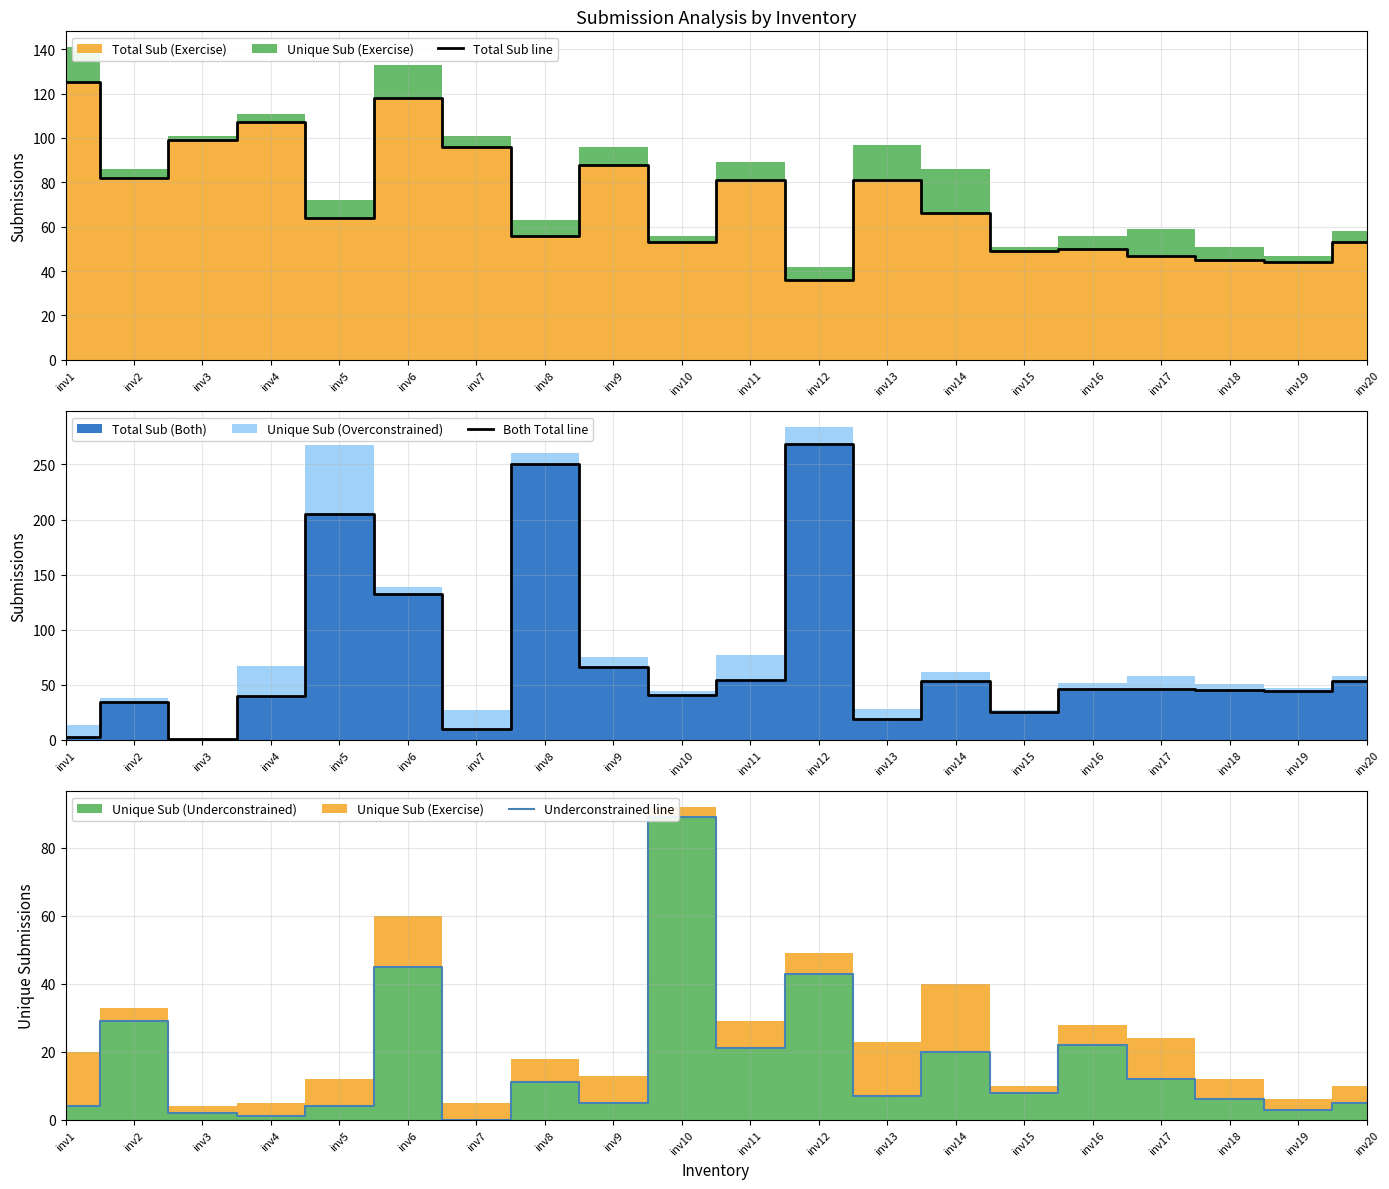

Reading right to left, what are all the values shown in this chart?

Total Sub line: 53	44	45	47	50	49	66	81	36	81	53	88	56	96	118	64	107	99	82	125
Both Total line: 53	44	45	46	46	25	53	19	269	54	41	66	250	10	132	205	40	1	34	3
Underconstrained line: 5	3	6	12	22	8	20	7	43	21	89	5	11	0	45	4	1	2	29	4